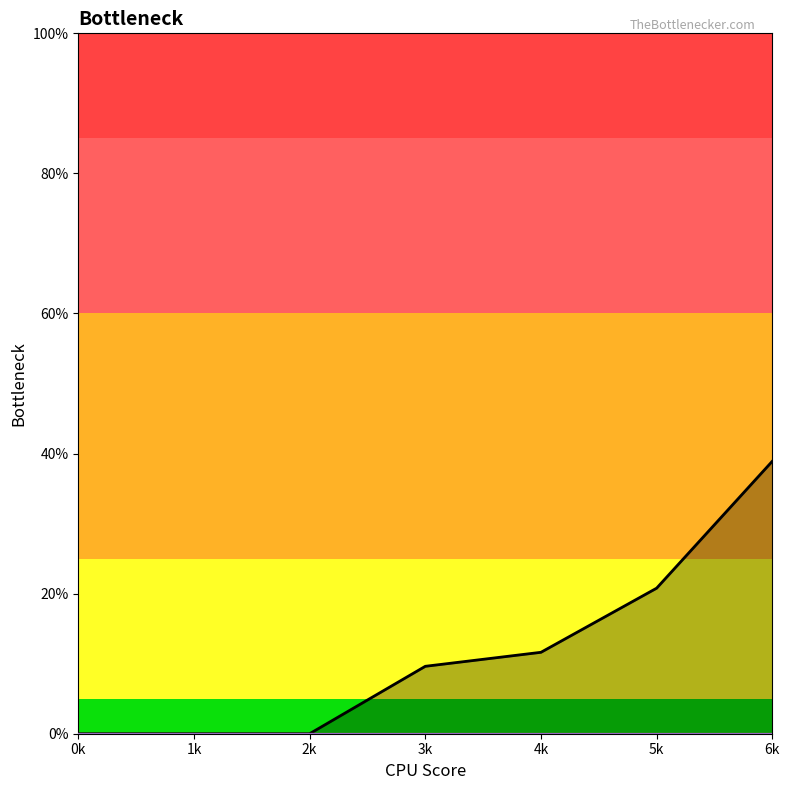

True or false: 2 and 4 intersect in this chart.

False